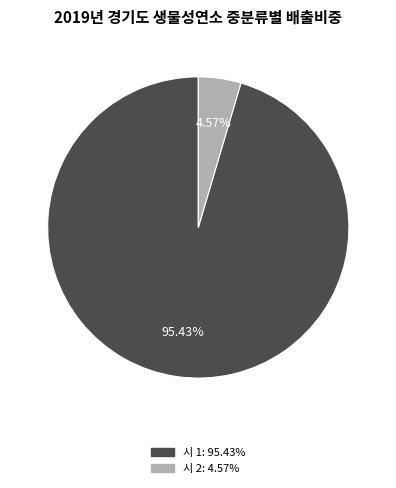

Is there any slice that represents more than half of the pie?

Yes